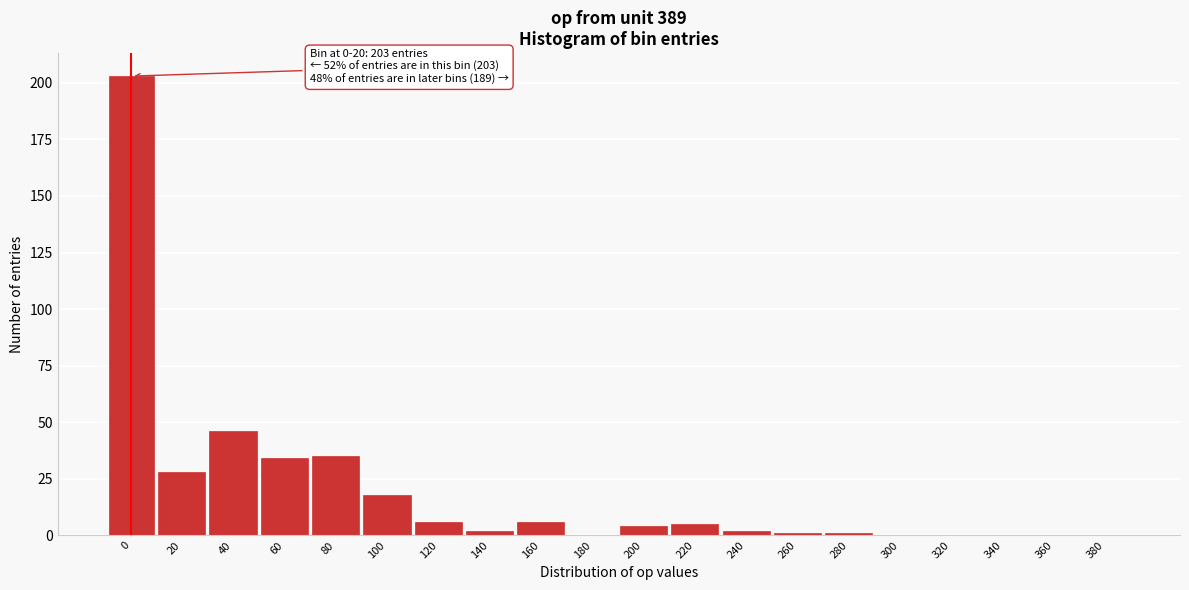

Which has a higher value, 220 or 180?

220